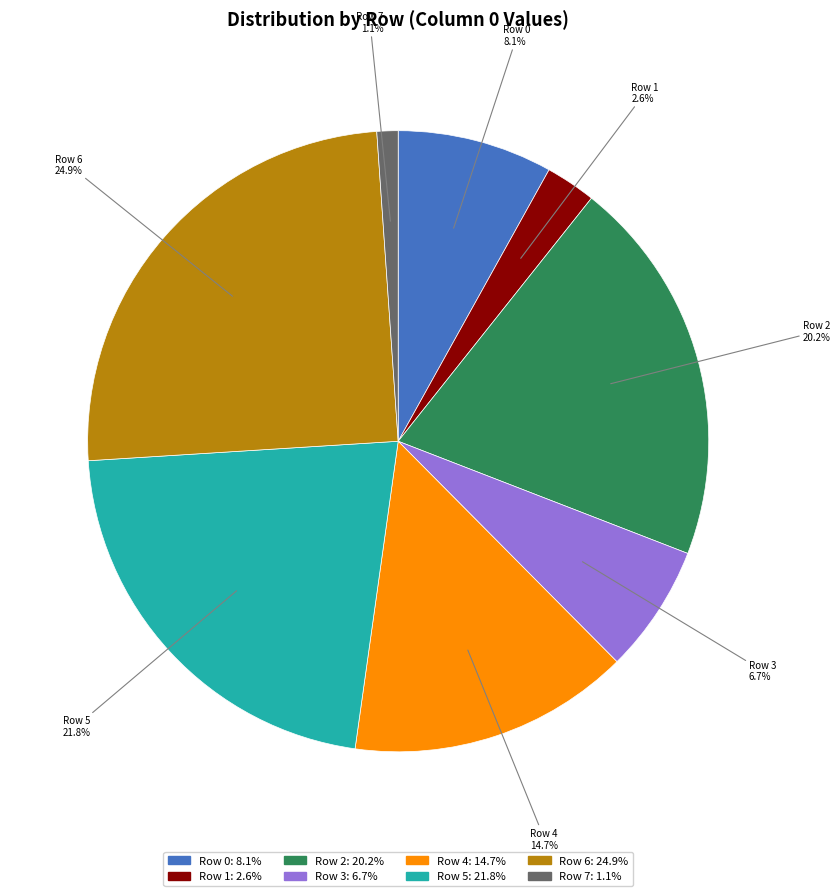

Does Row 3 account for over 50% of the chart?

No